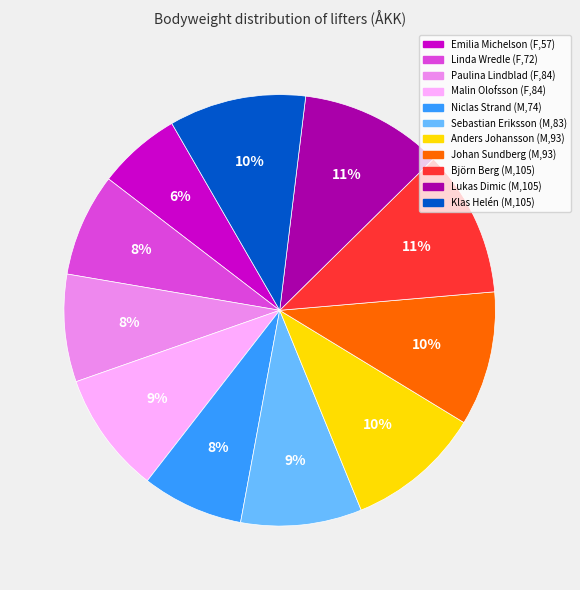

Is the sum of Anders Johansson (M,93) and Johan Sundberg (M,93) greater than half?

No